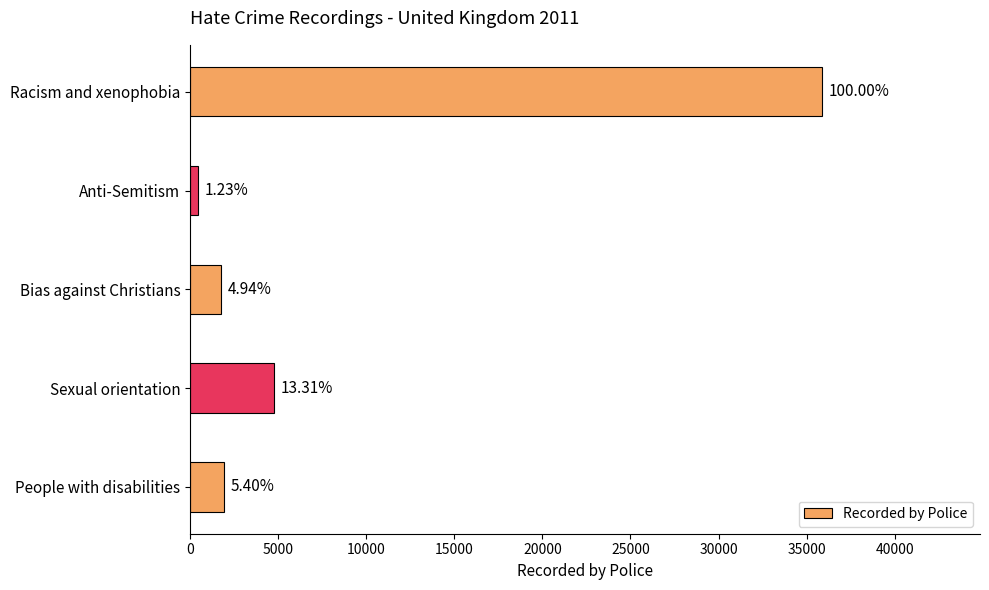

How many bars are there in total?

5